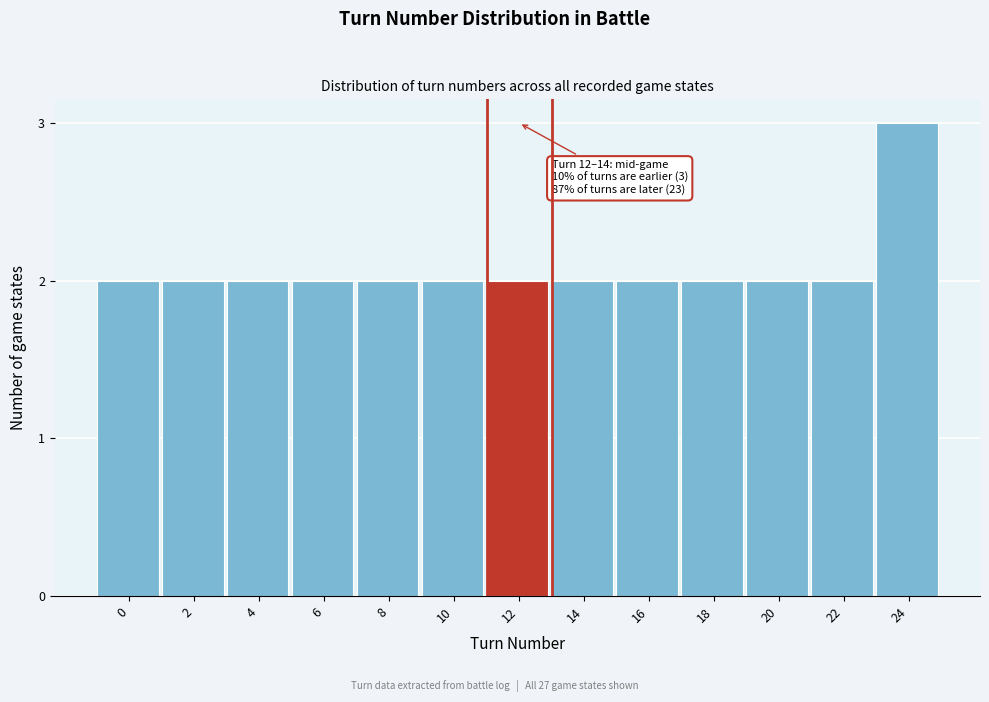

Reading left to right, list all the values displayed in this chart.

2	2	2	2	2	2	2	2	2	2	2	2	3